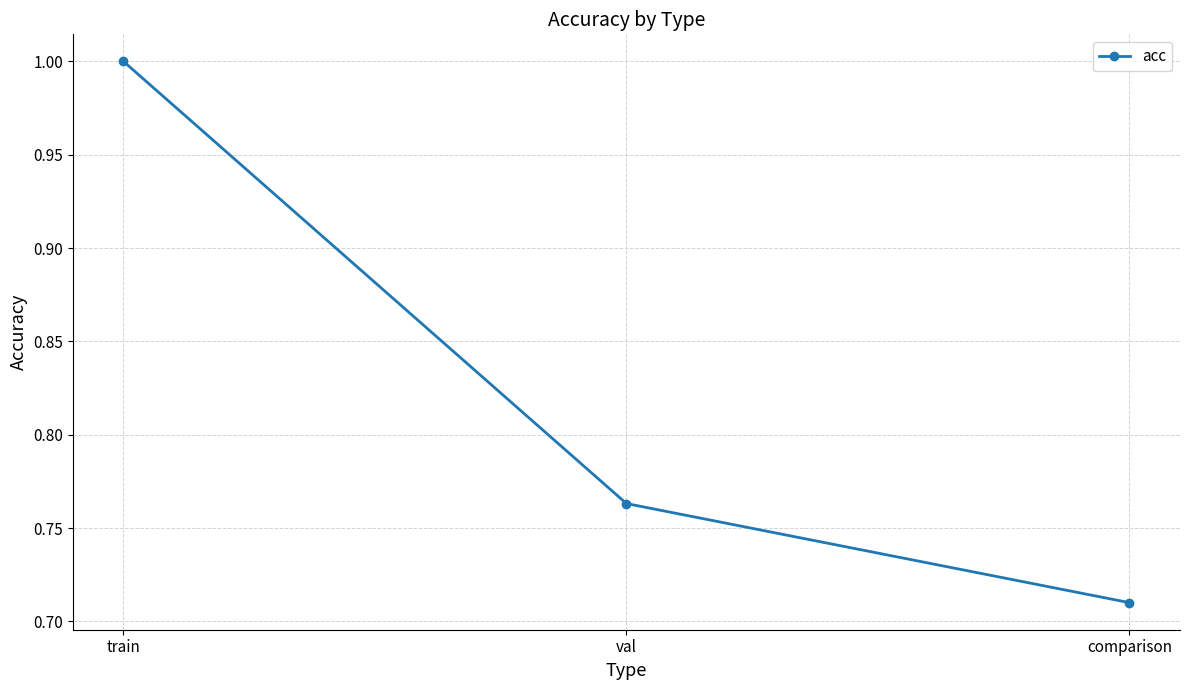

Count the values in the range 0 to 1.

3